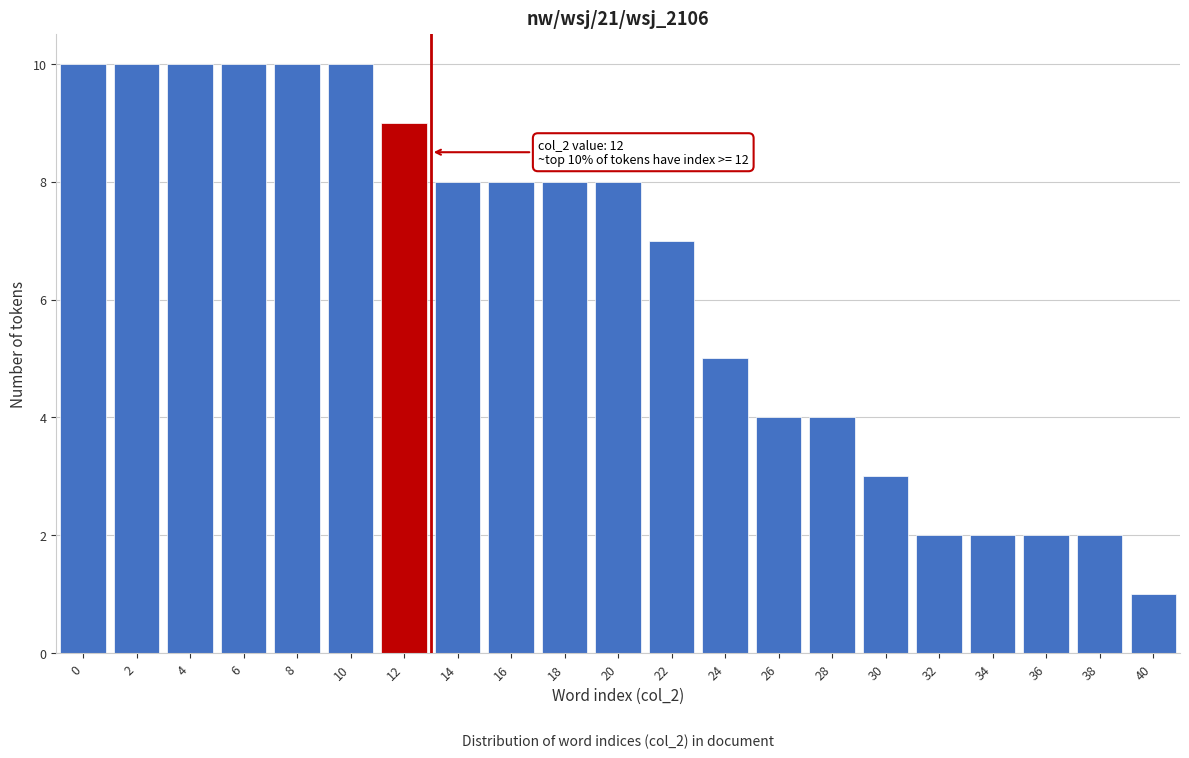

Reading left to right, transcribe all the data shown in this chart.

0=10	2=10	4=10	6=10	8=10	10=10	12=9	14=8	16=8	18=8	20=8	22=7	24=5	26=4	28=4	30=3	32=2	34=2	36=2	38=2	40=1